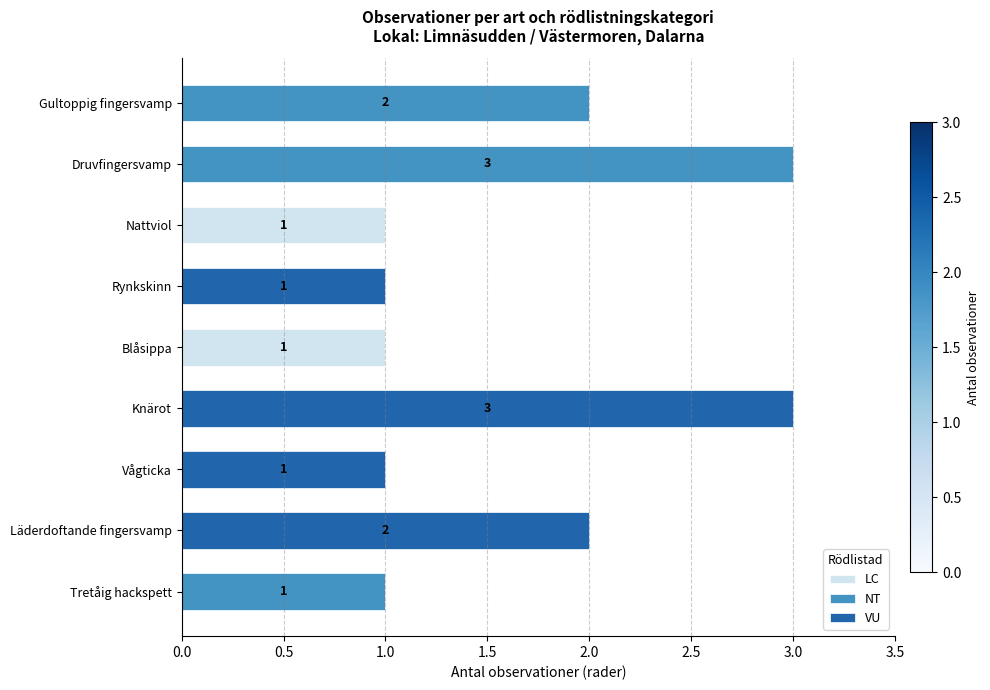

Count the number of data series in this chart.

3